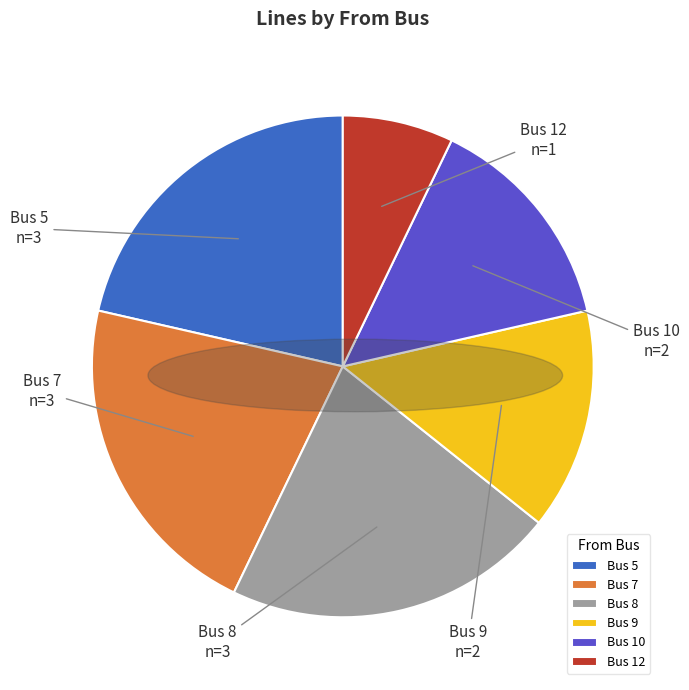

How many segments does this pie chart have?

6